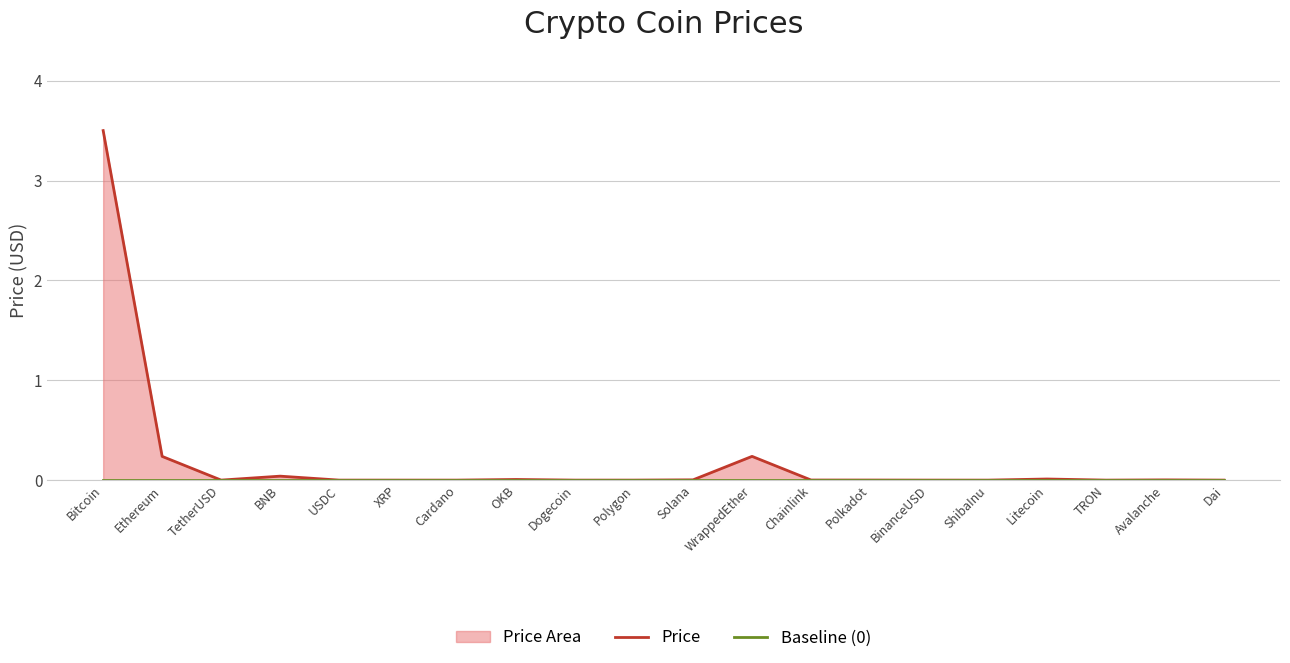

How many lines are shown in the chart?

2